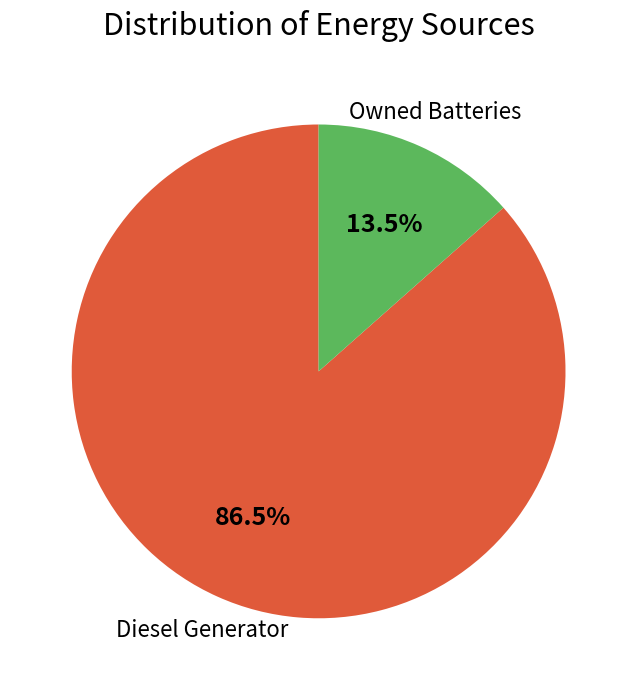

What is the ratio of the value at Diesel Generator to the value at Owned Batteries?

6.4